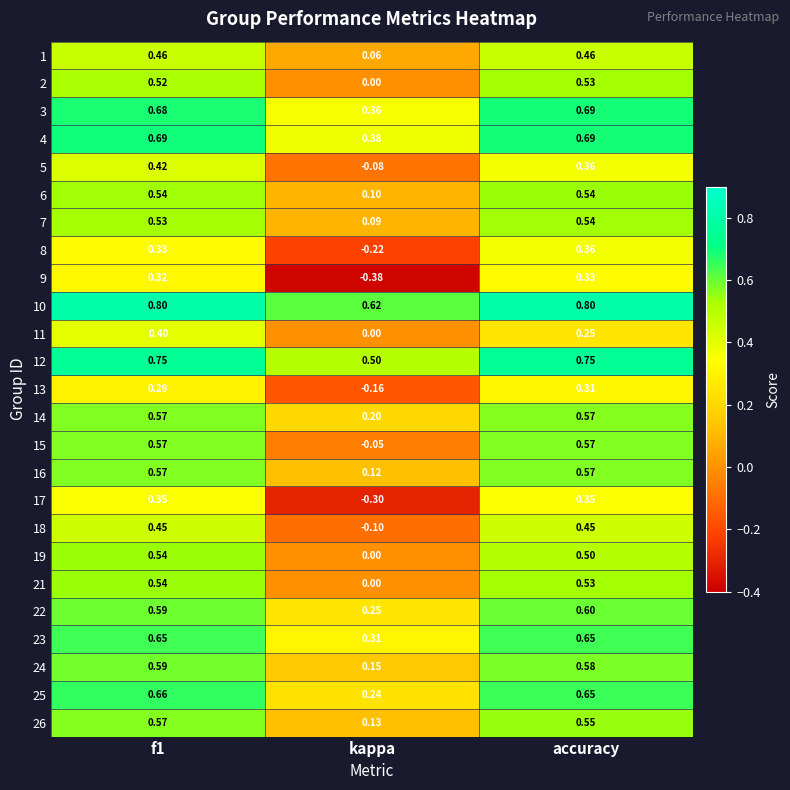

At which label does 3 reach its minimum?

kappa